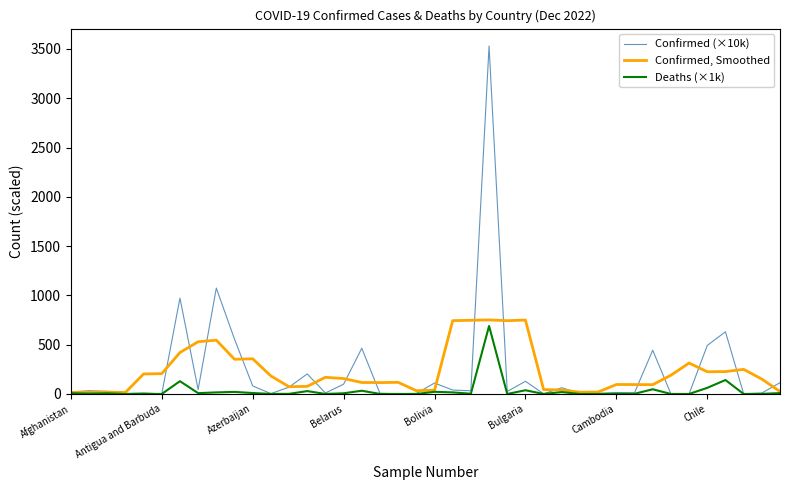

List the series in order of their peak value, highest first.

Confirmed (×10k), Confirmed, Smoothed, Deaths (×1k)